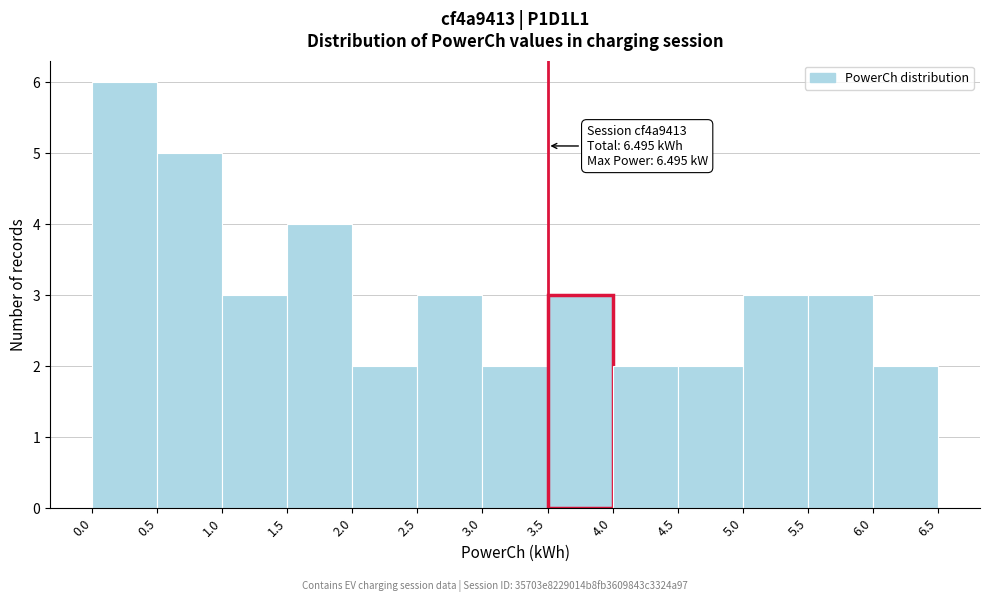

Over which range of the x-axis is the bar tallest?

0.0 to 0.5